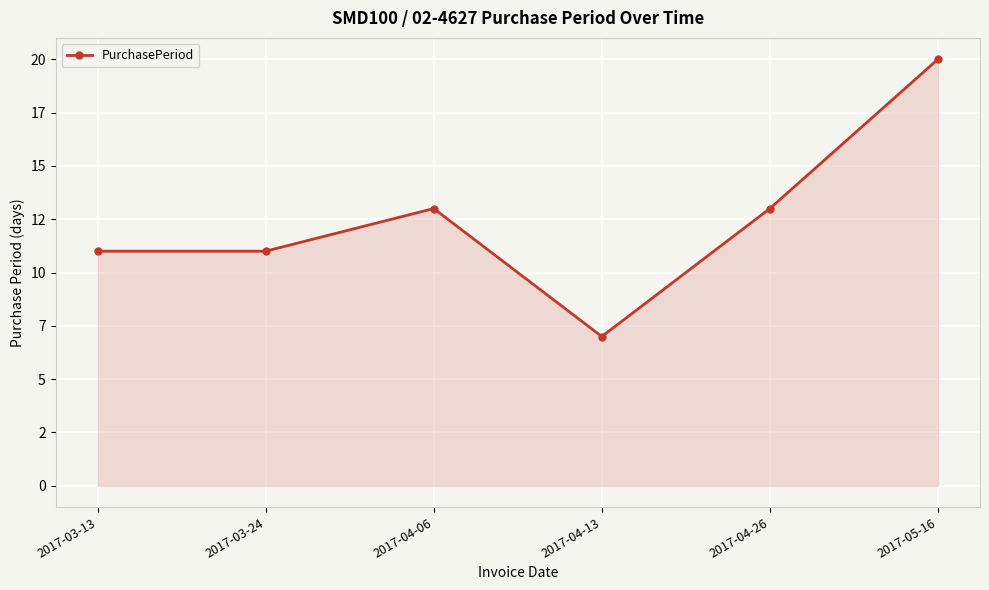

At which label does the data first exceed 13?

2017-05-16